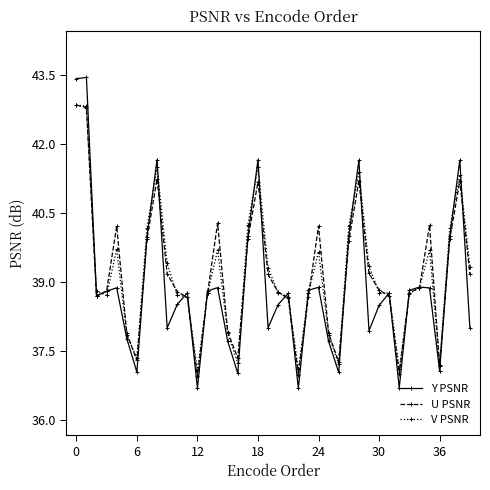

True or false: V PSNR has more than 1 interior local peaks.

True